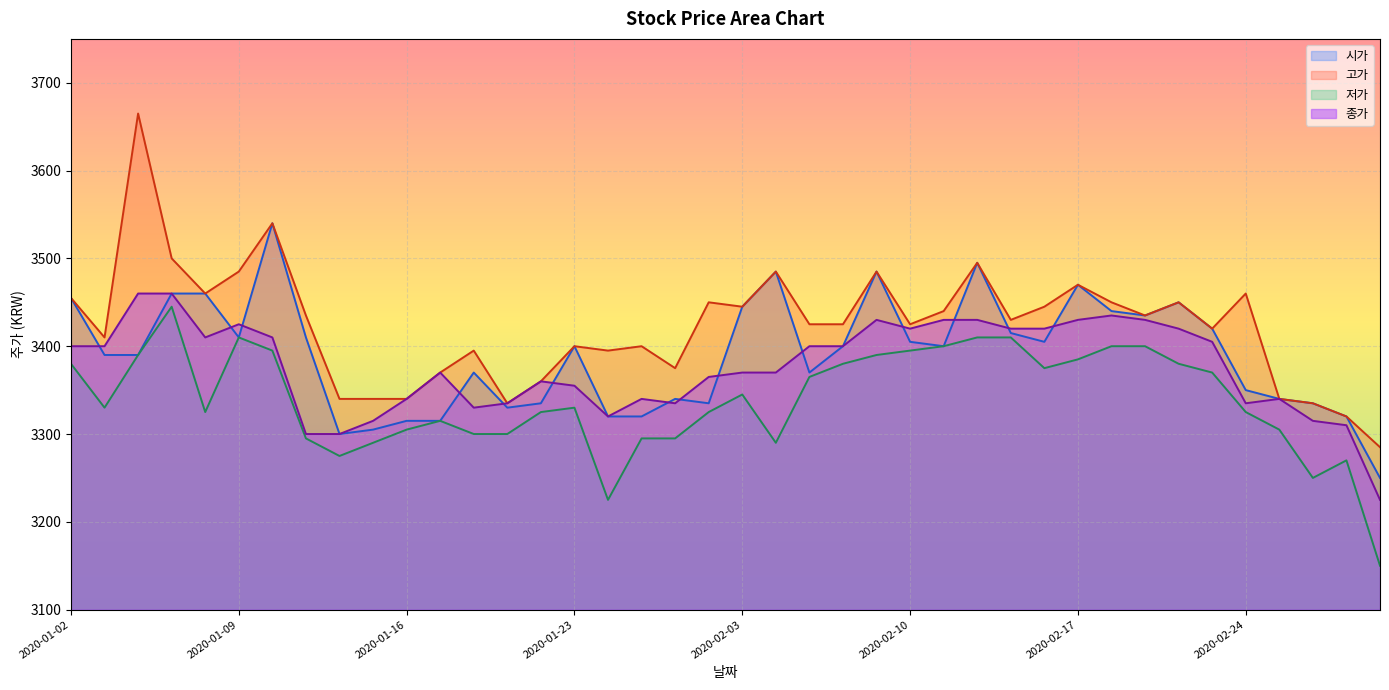

What is the average value of the 고가 series?

3423